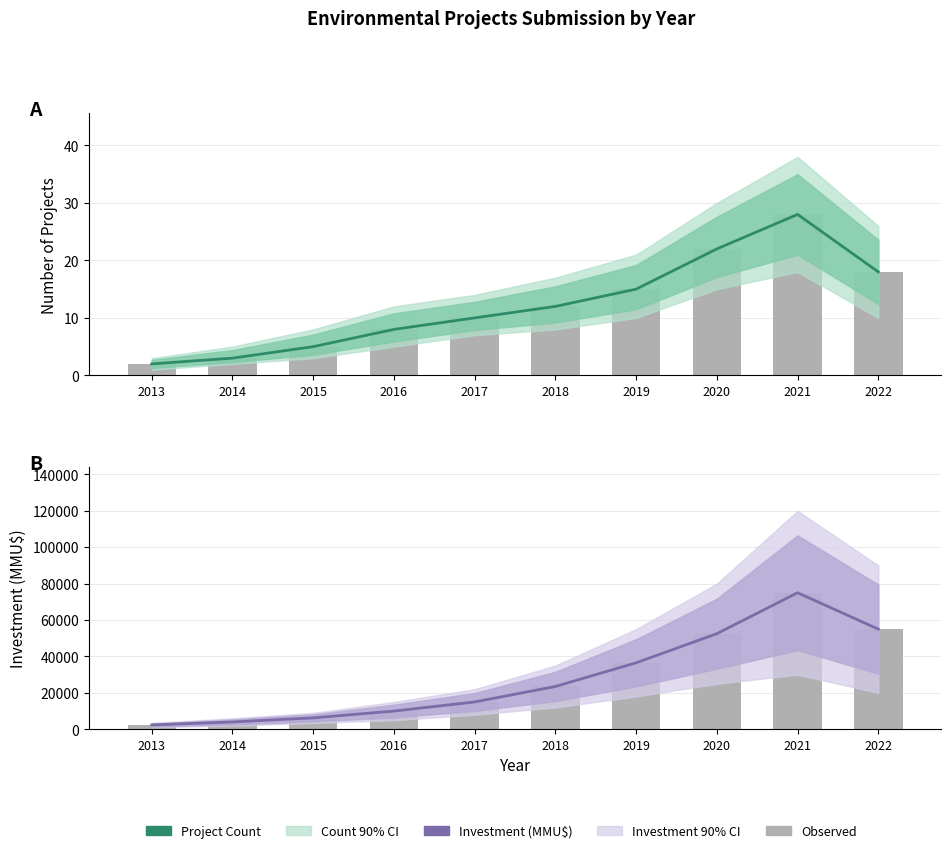

What is the total value across all series at 2022?

55018